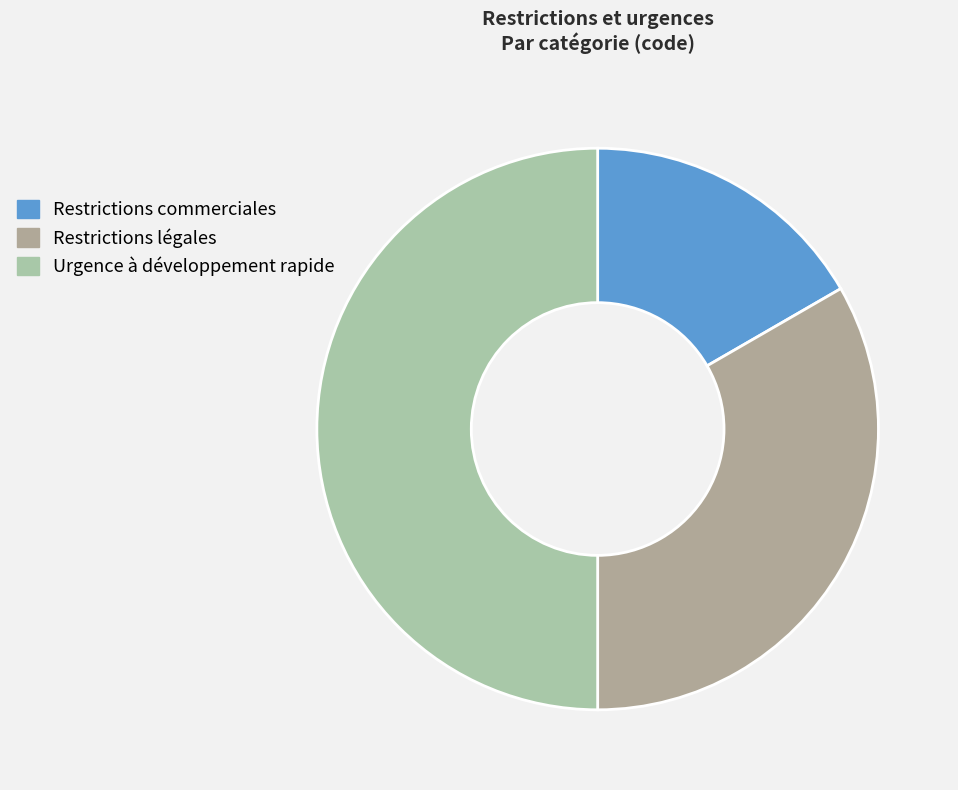

Count the number of slices in the pie.

3